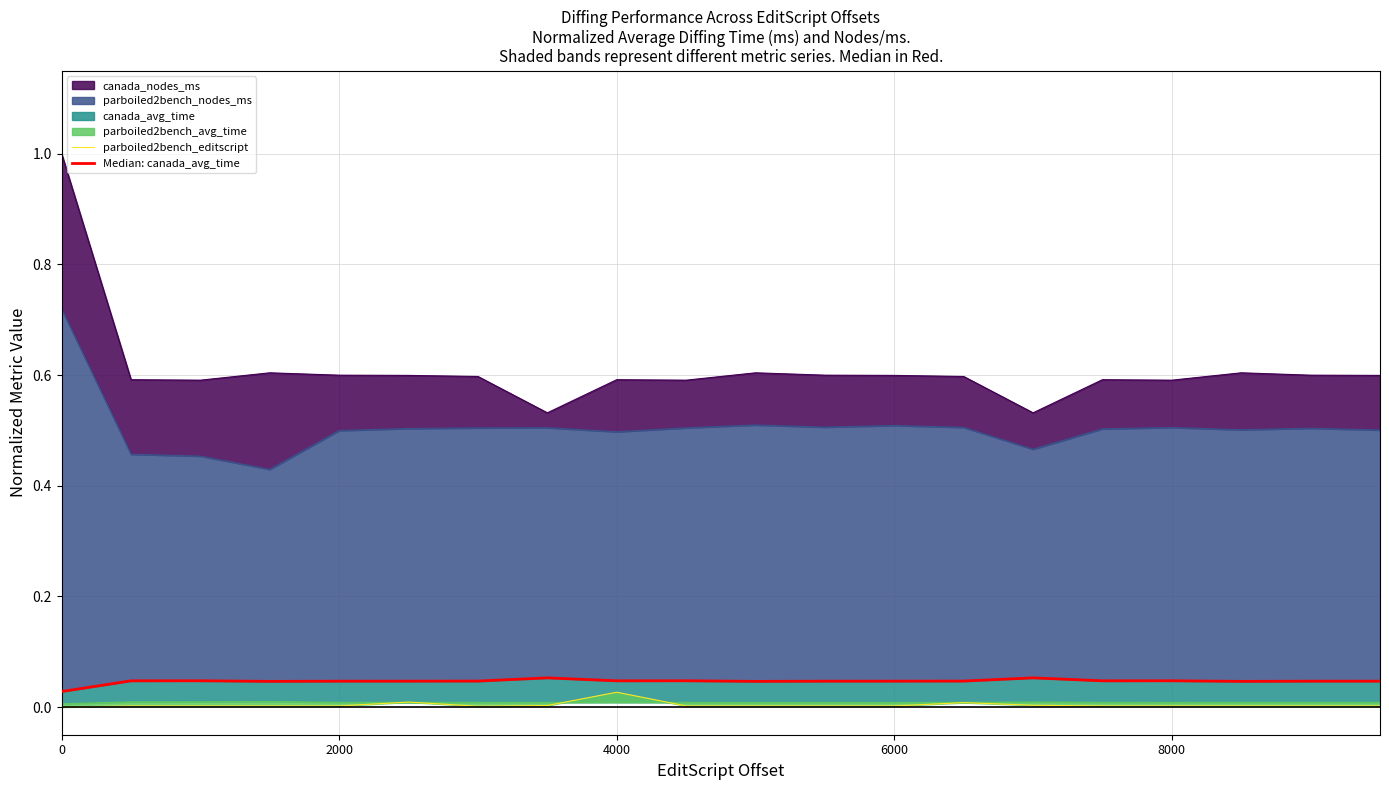

True or false: Median: canada_avg_time and parboiled2bench_editscript cross at least once.

False